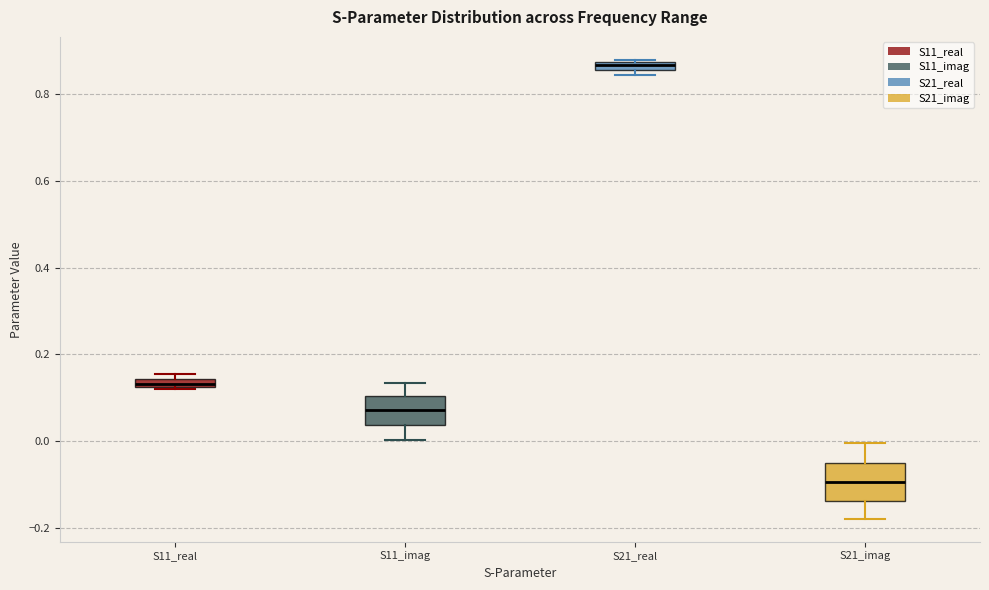

Comparing the boxes themselves (not the whiskers), which one is the tallest?

S21_imag